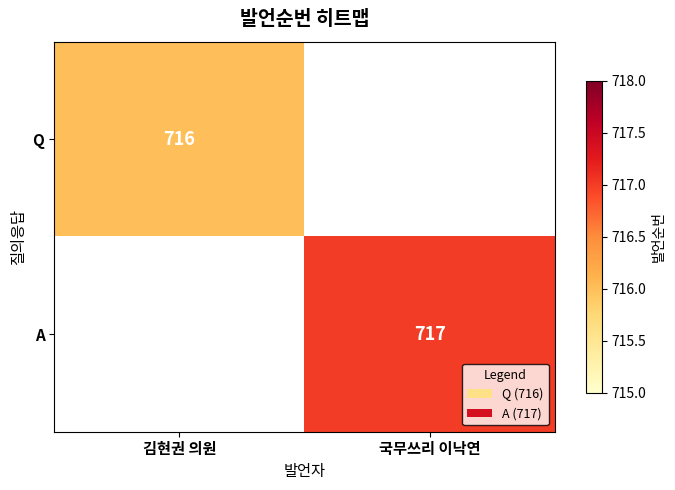

At how many categories does at least one series exceed 716?

1